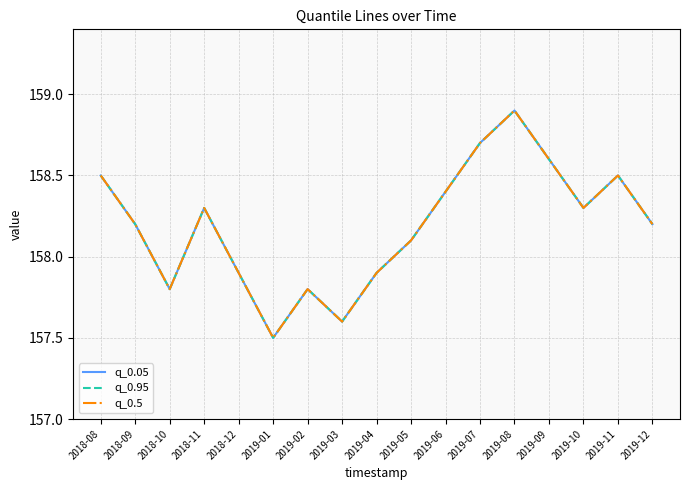

Does the chart display data point markers on the line(s)?

No